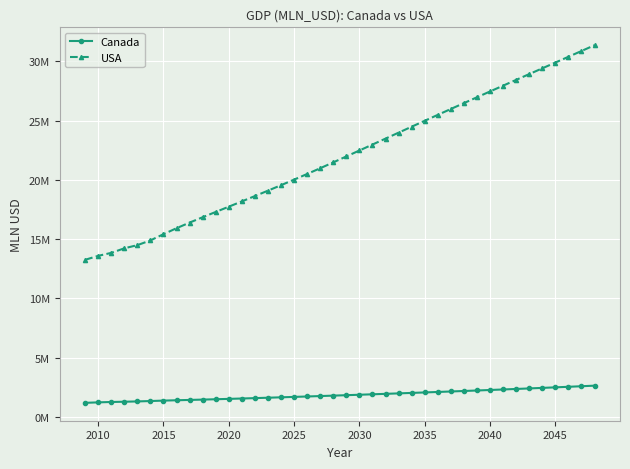

Does the chart have visible grid lines?

Yes